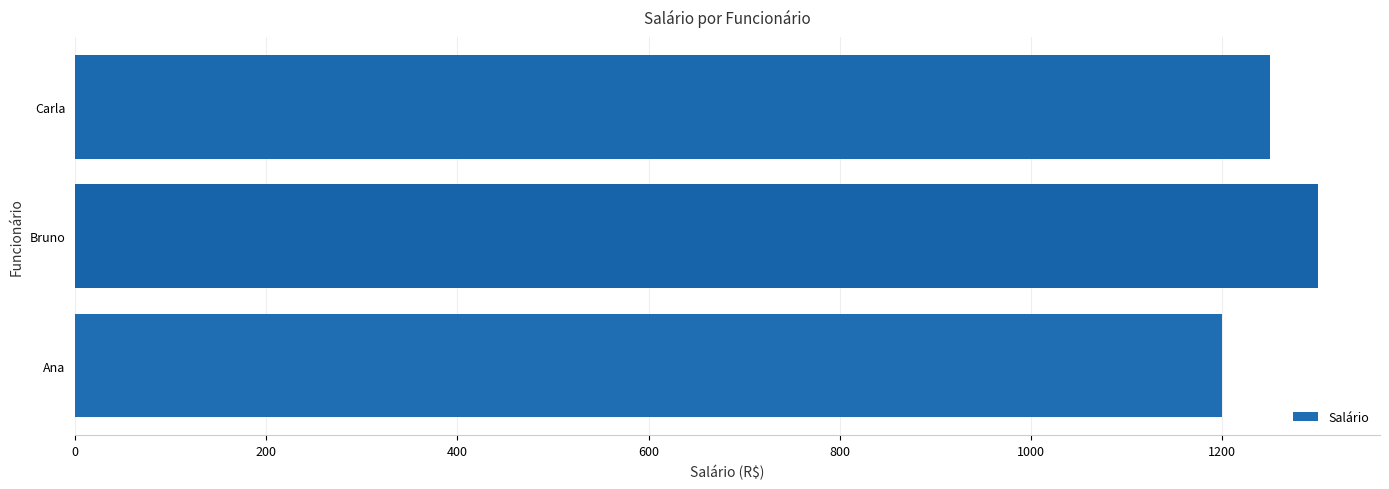

How many values are between 1200 and 1300?

3